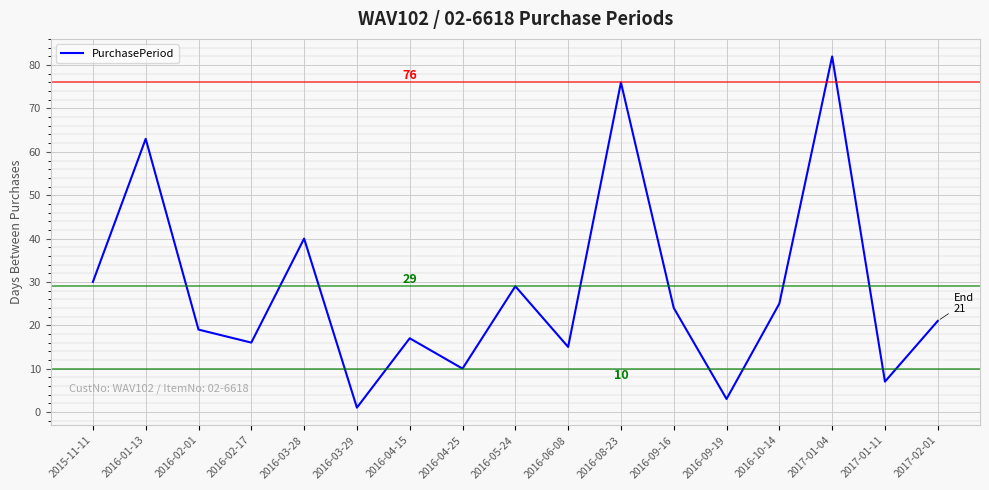

List the labels in order of value, largest first.

2017-01-04, 2016-08-23, 2016-01-13, 2016-03-28, 2015-11-11, 2016-05-24, 2016-10-14, 2016-09-16, 2017-02-01, 2016-02-01, 2016-04-15, 2016-02-17, 2016-06-08, 2016-04-25, 2017-01-11, 2016-09-19, 2016-03-29